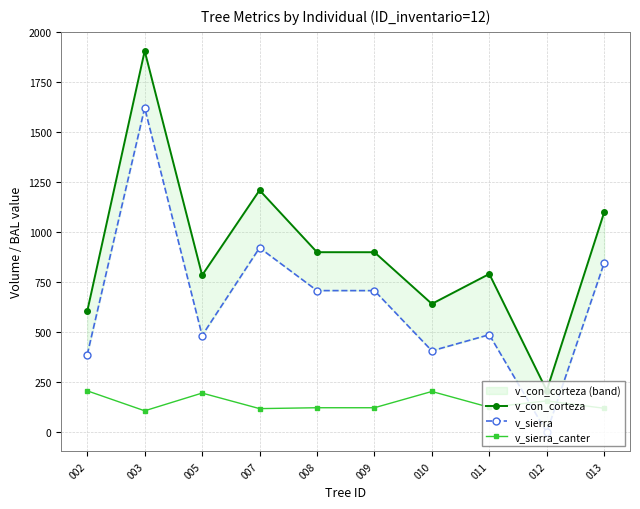

What is the sum of all v_sierra values?

6570.3